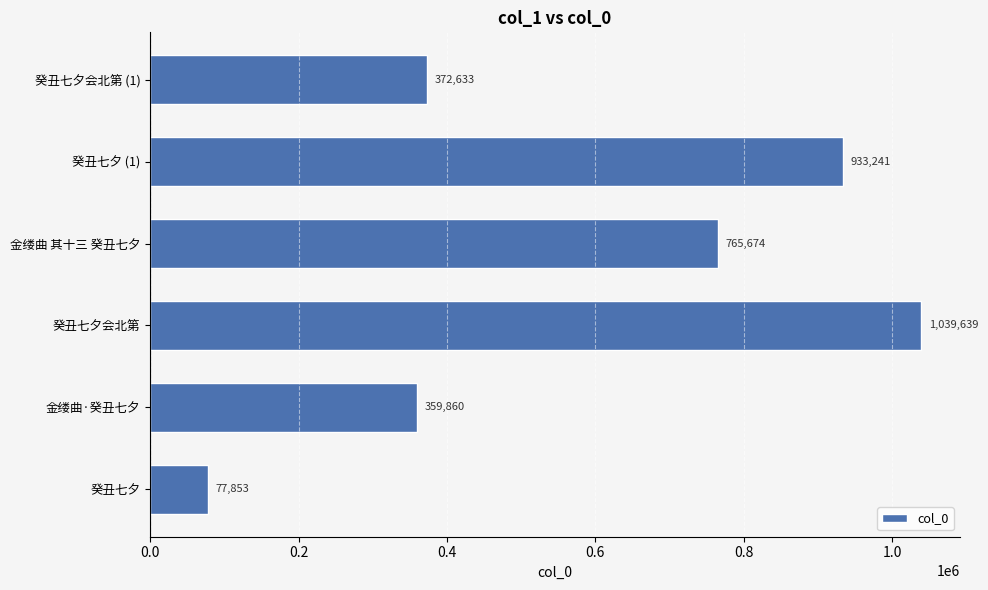

What is the change in value from 癸丑七夕 (1) to 癸丑七夕会北第 (1)?

-560608